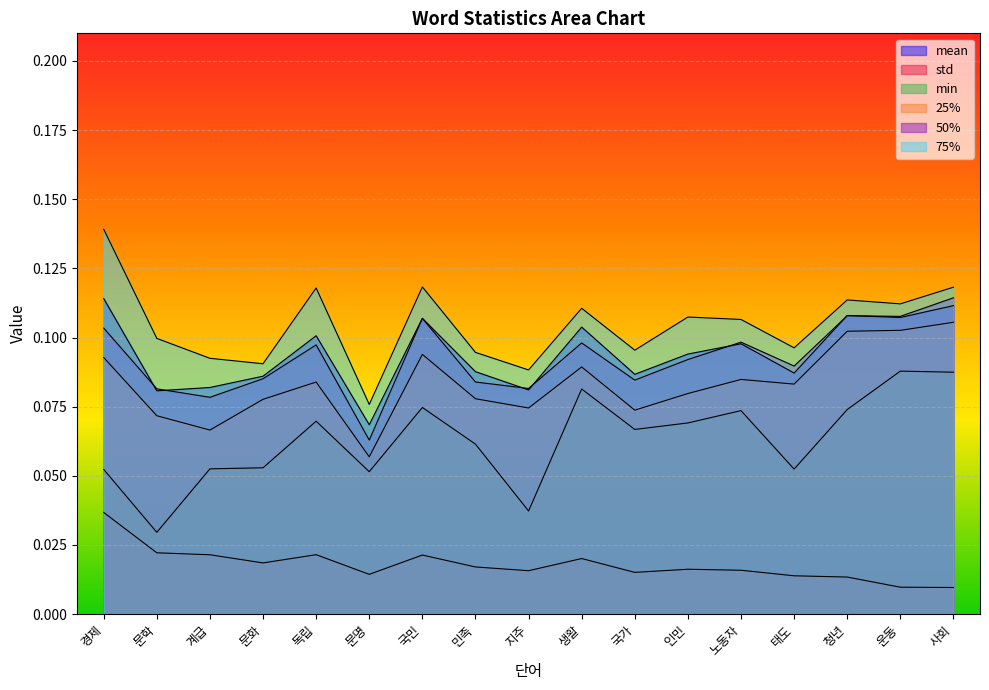

Where is the first local minimum for std?

문화